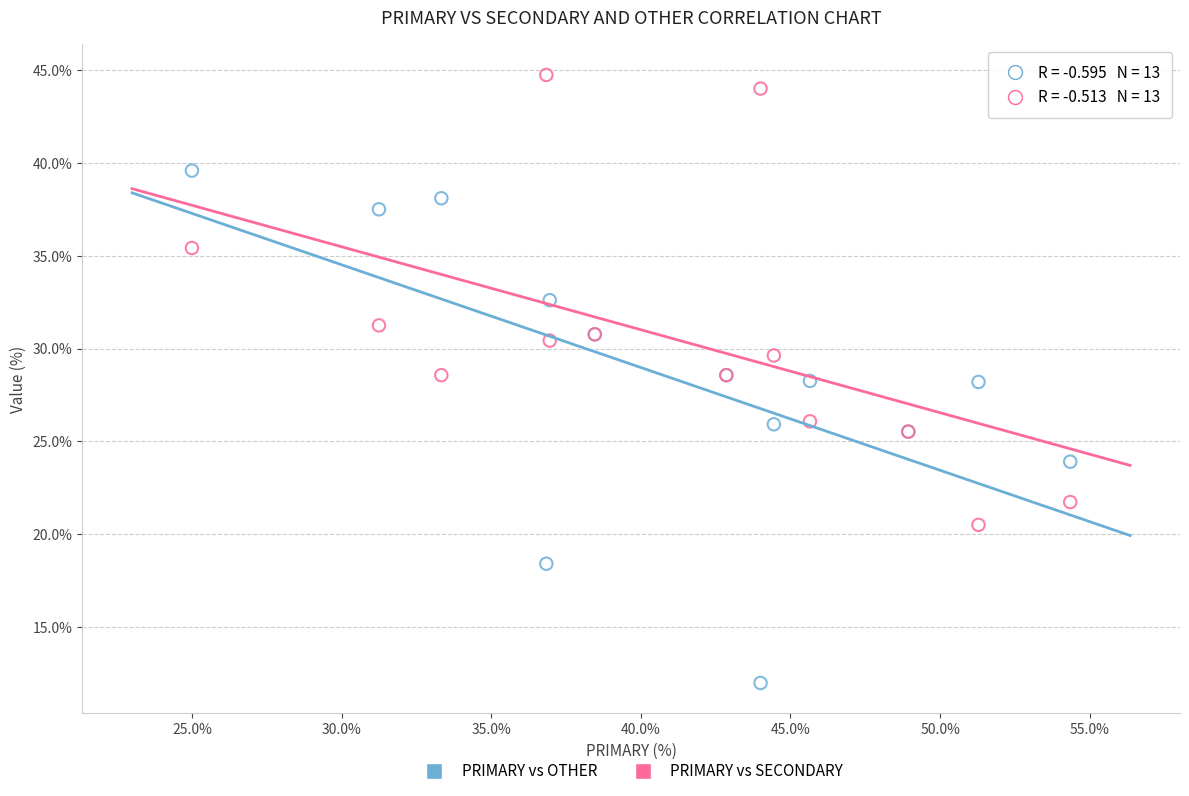

Which series has the widest spread of Y values?

PRIMARY vs OTHER